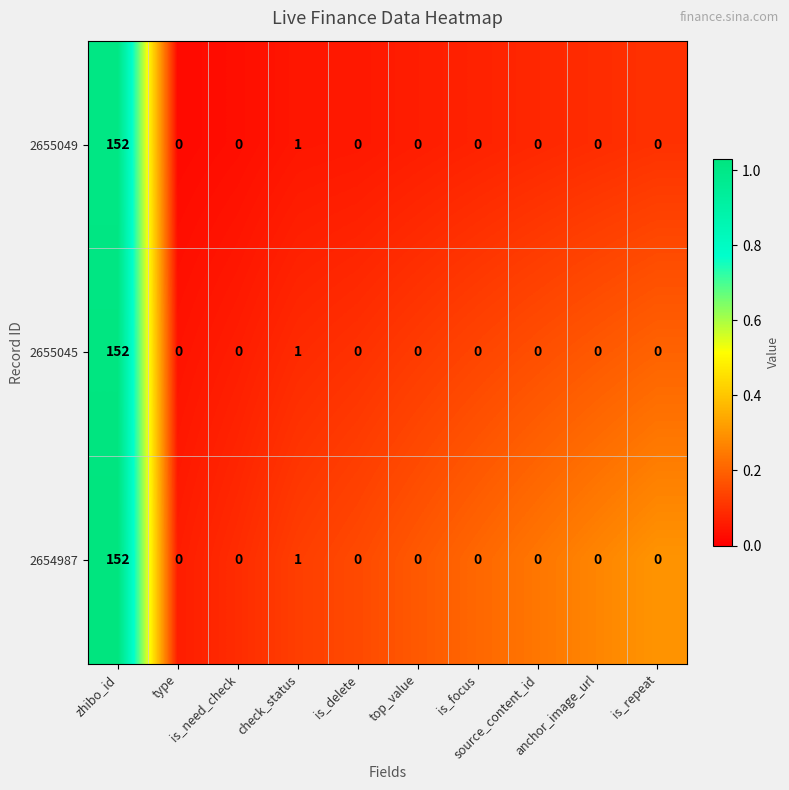

What is the difference between the maximum and minimum values in the 2655049 series?

152